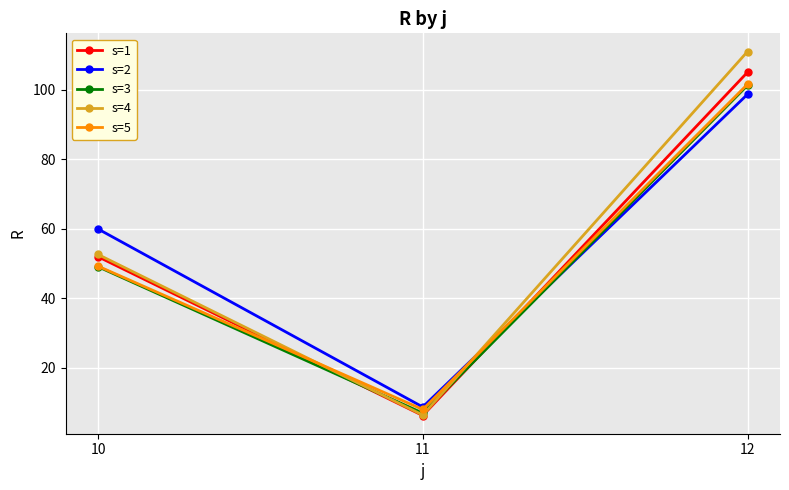

What is the difference between the maximum and second lowest values in the s=4 series?

58.4